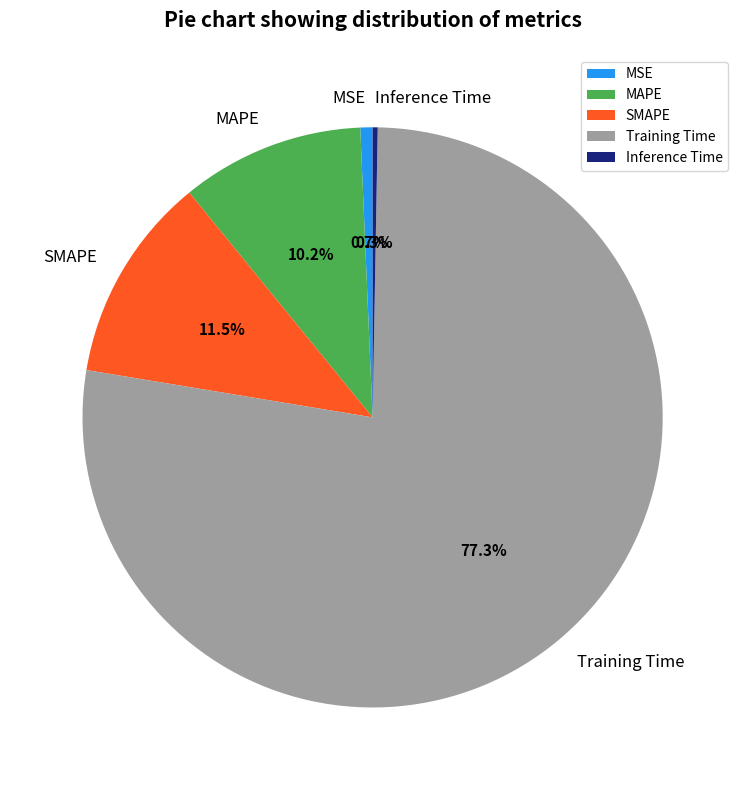

The MSE slice represents 9% of the pie. True or false?

False